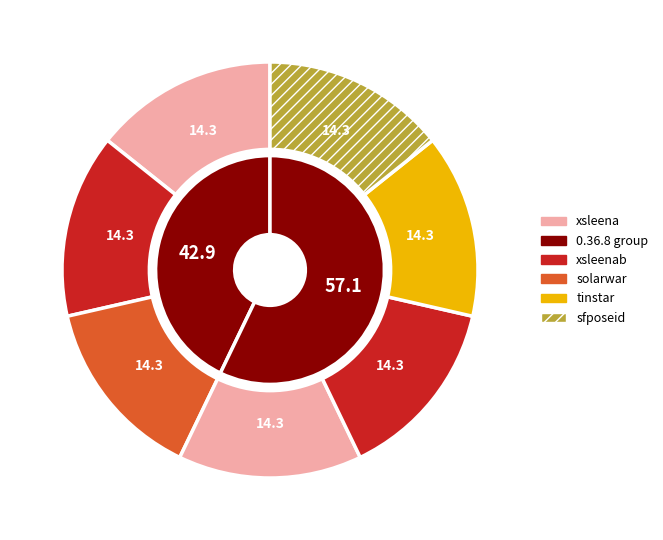

To the nearest percent, what is the difference between the 0.36.10 and 0.36.8 slice percentages?

14%